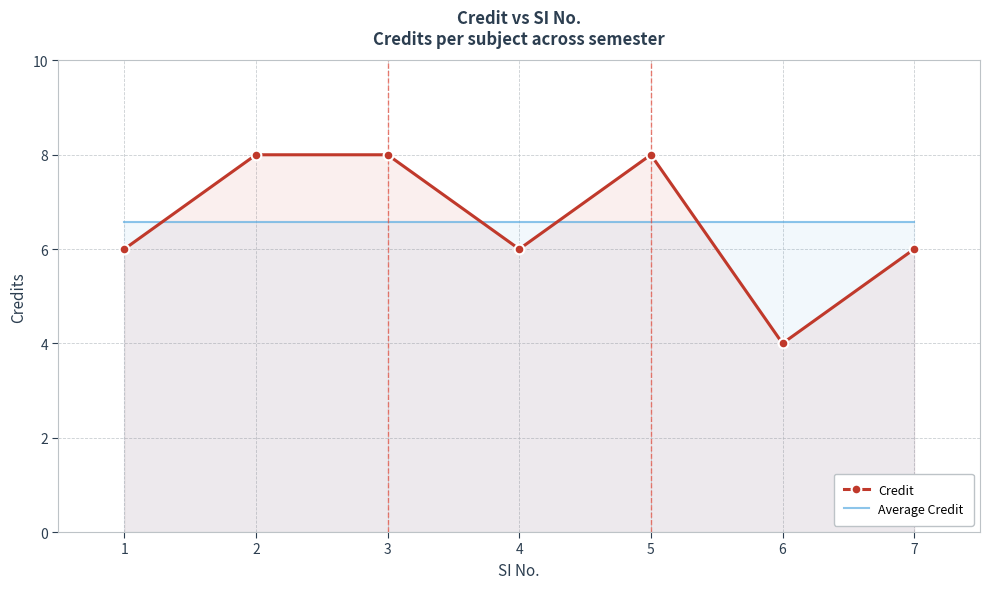

Is it true that Credit equals 2.8 at 1?

False